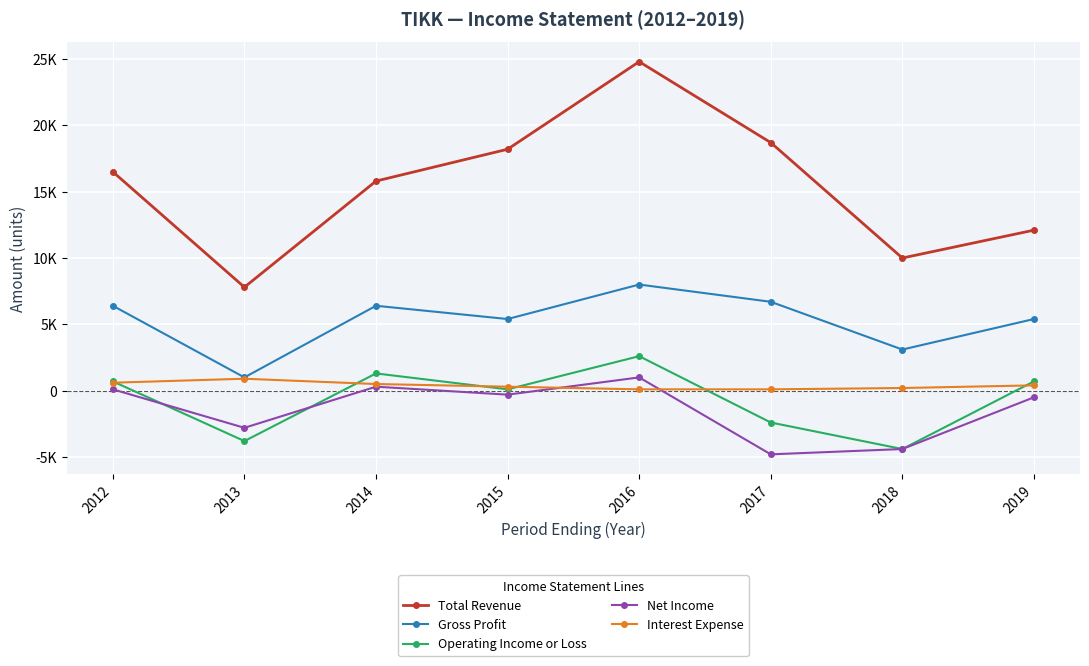

True or false: Gross Profit and Net Income intersect in this chart.

False